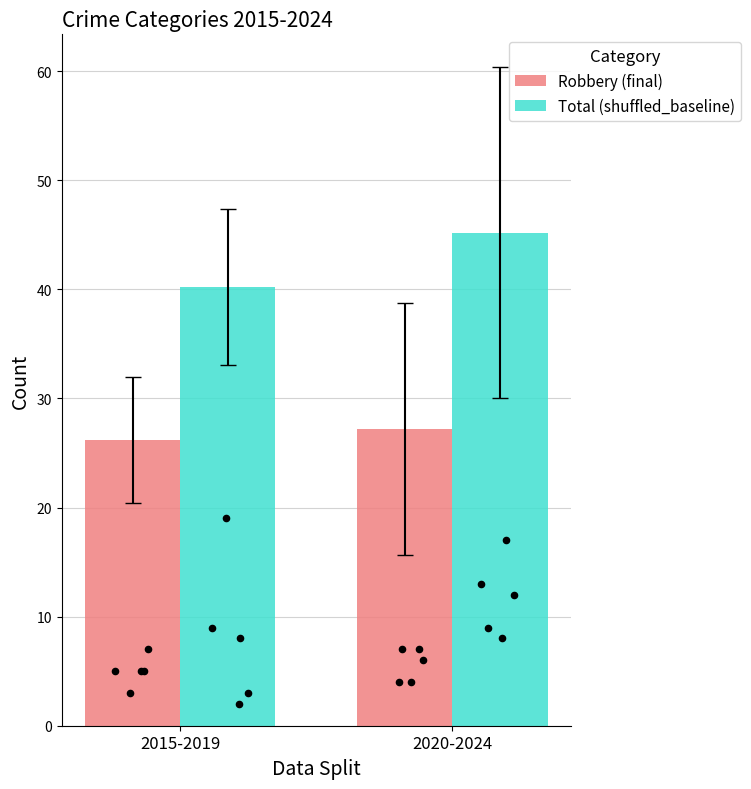

What are all the series names shown in the legend?

Robbery (final), Total (shuffled_baseline)